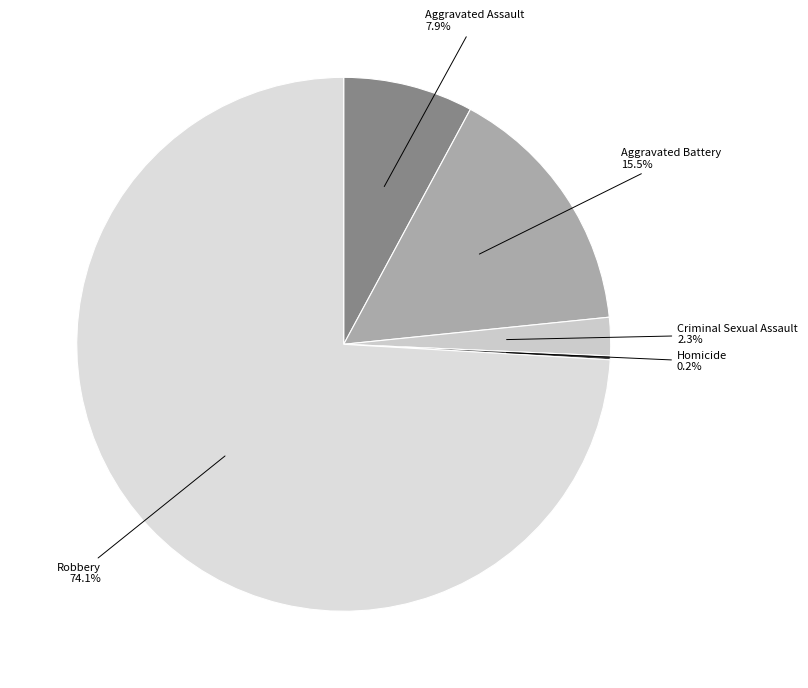

Which slice represents more than half of the pie?

Robbery